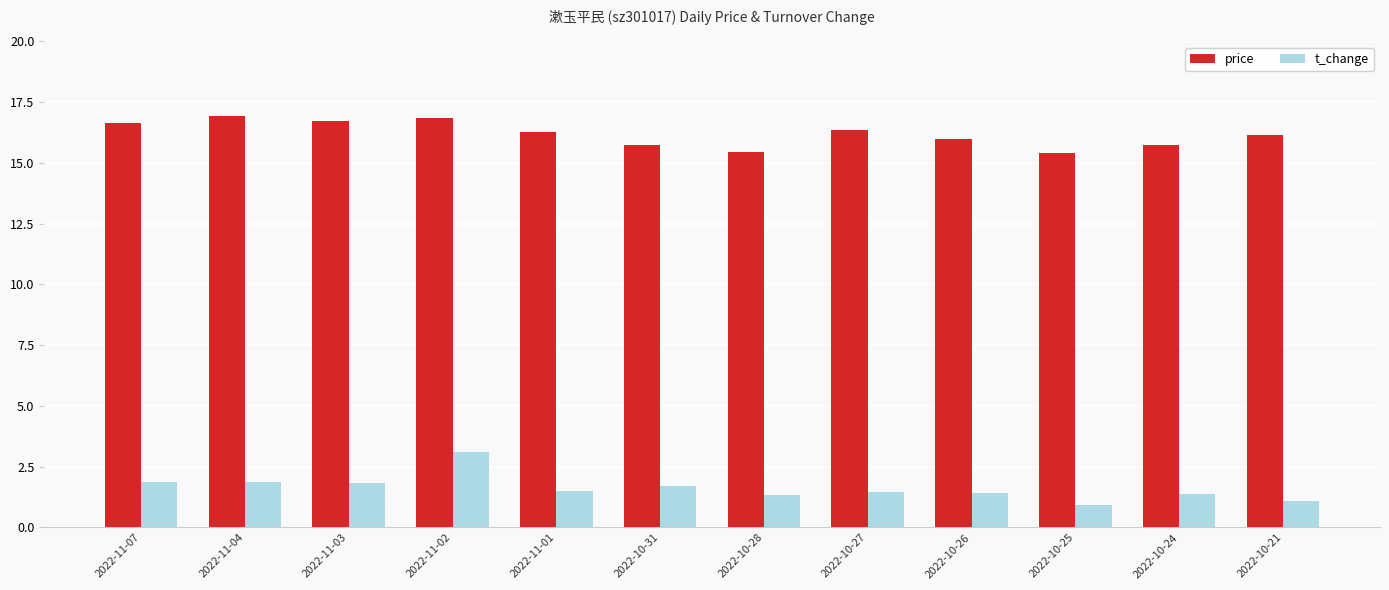

What is the spread (max minus min) of values at 2022-11-04?

15.1